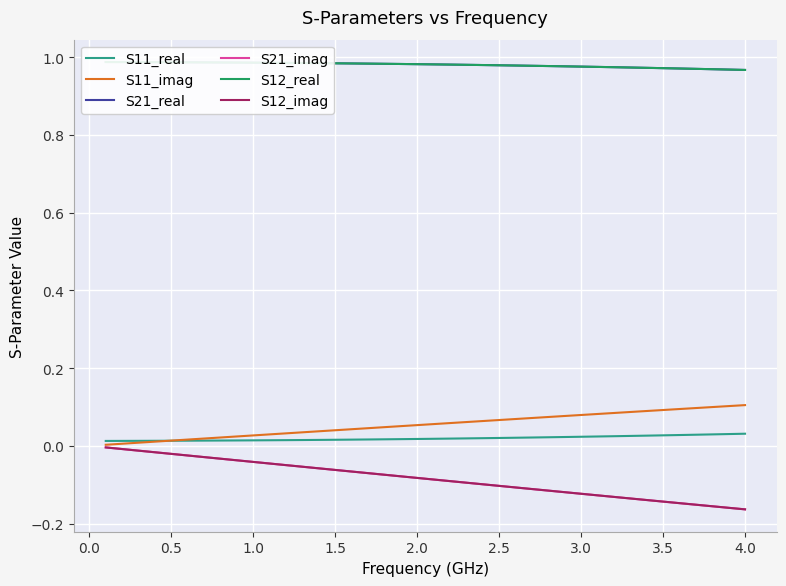

How many lines are shown in the chart?

6